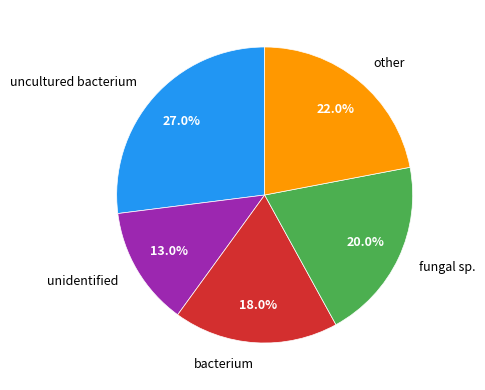

The fungal sp. slice represents 30% of the pie. True or false?

False